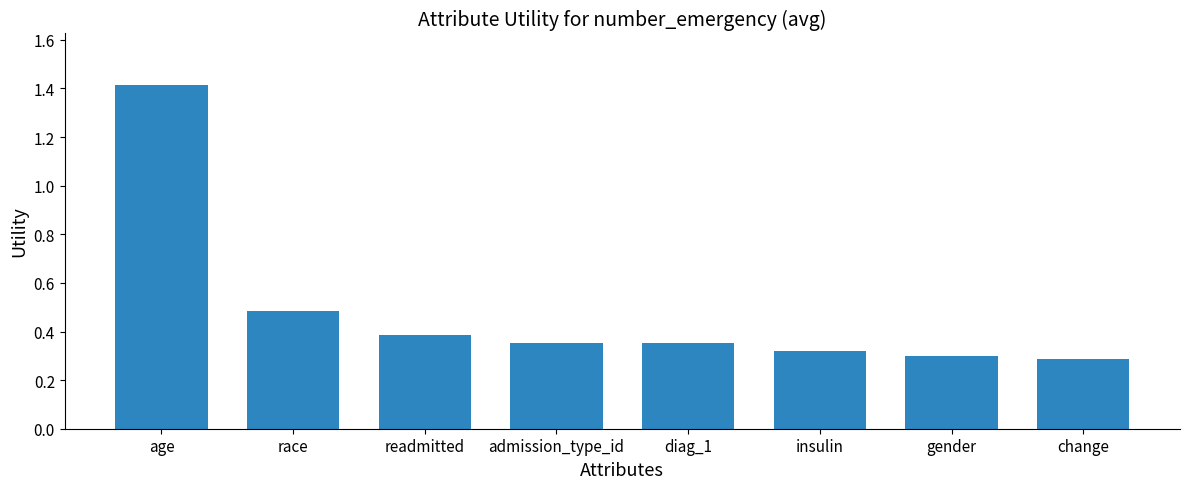

What is the sum of the values at insulin and admission_type_id?

0.7